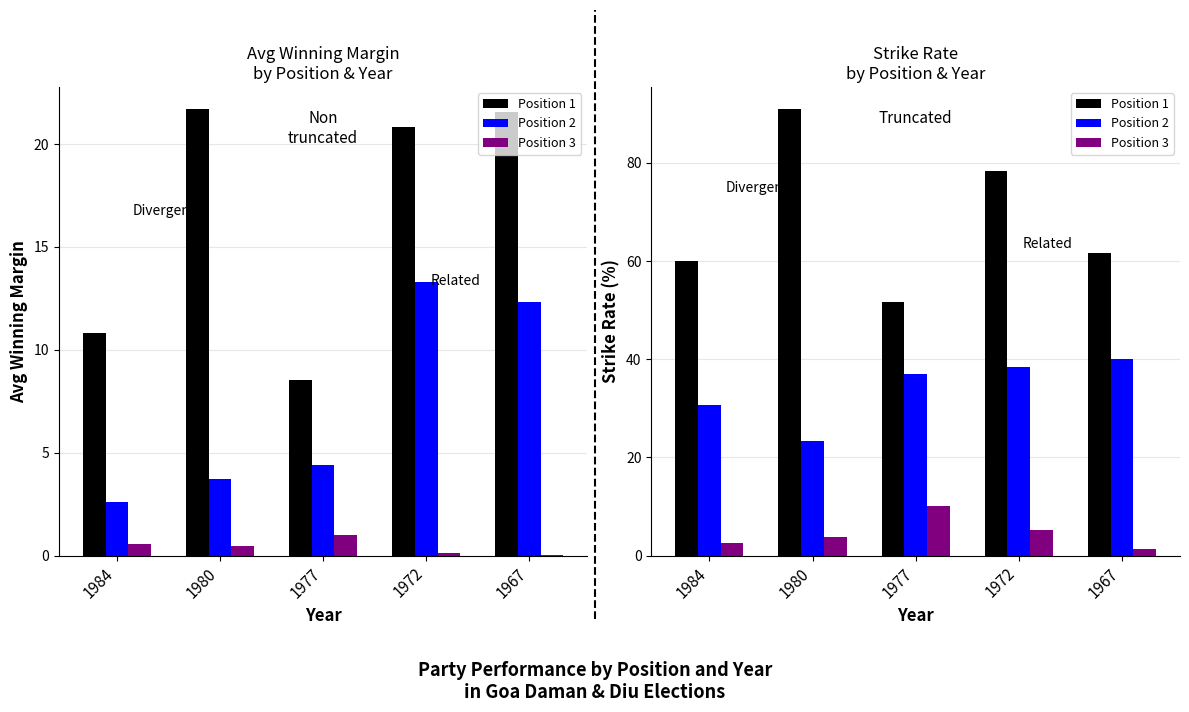

What is the sum of the Position 2 values at 1984 and 1967?

70.8